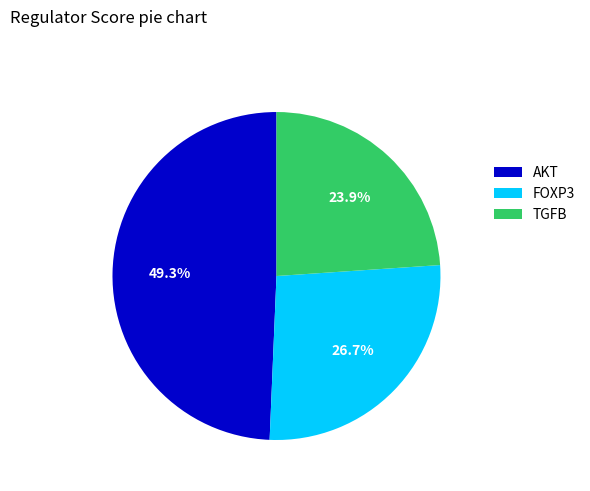

What is the total percentage of TGFB and AKT?

73.3%